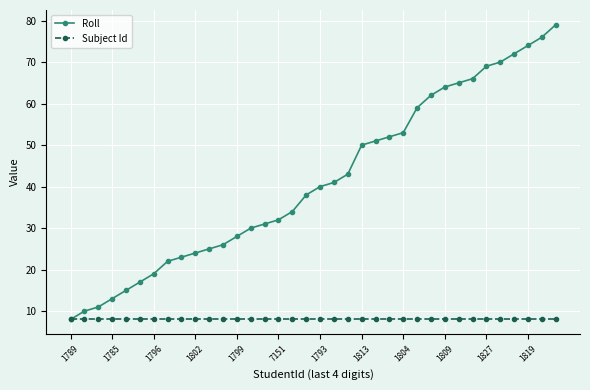

Which series has the largest range (max minus min)?

Roll